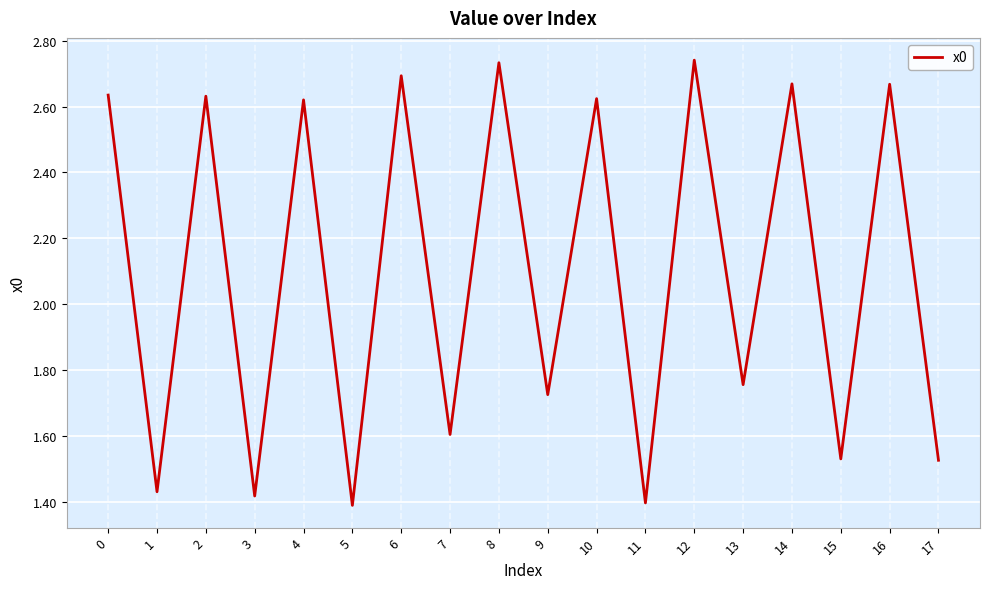

True or false: the data shows 2.5 at 5.

False